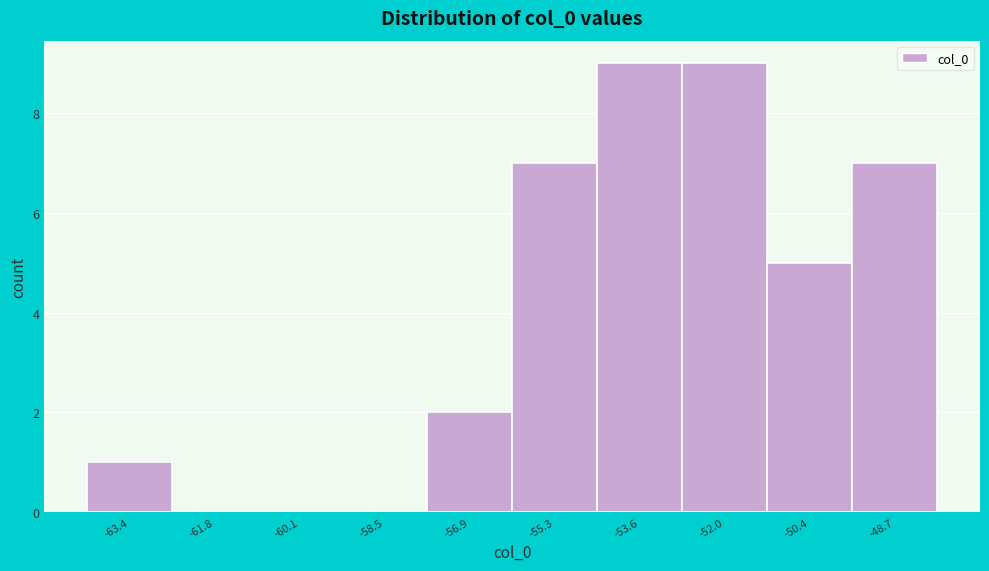

Reading left to right, transcribe all the data shown in this chart.

-63.4=1	-61.8=0	-60.1=0	-58.5=0	-56.9=2	-55.3=7	-53.6=9	-52.0=9	-50.4=5	-48.7=7